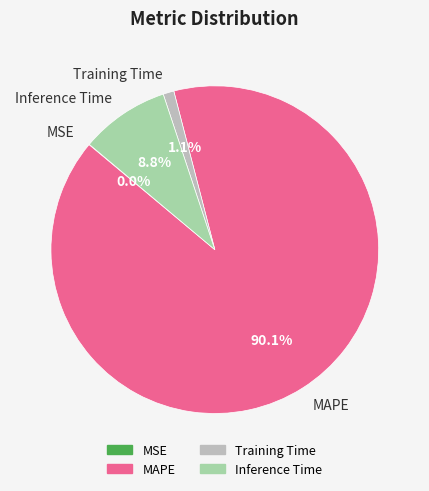

What is the majority slice?

MAPE